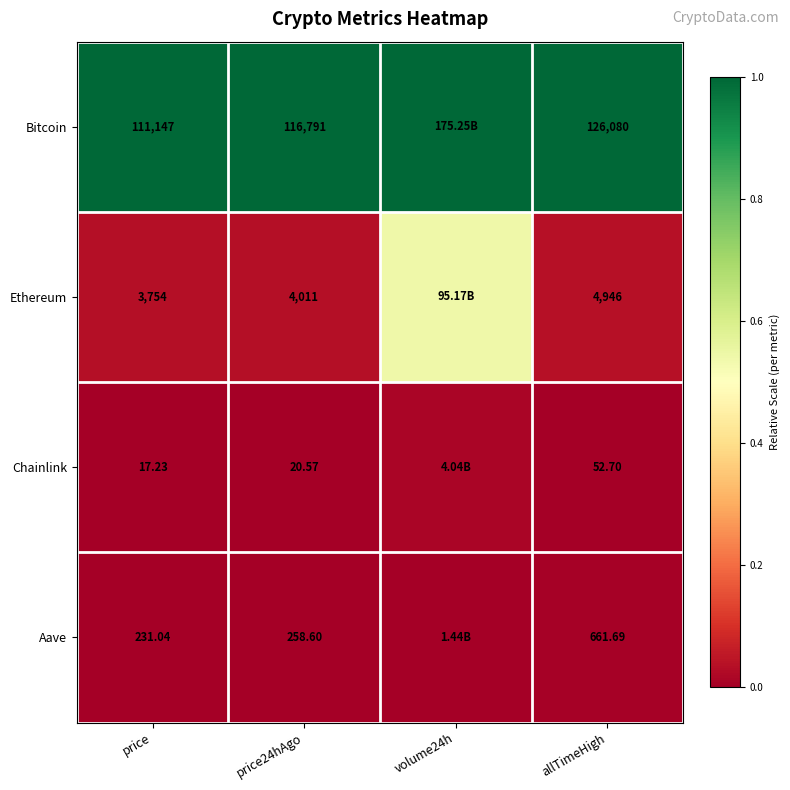

At which category is the sum across all series the highest?

volume24h